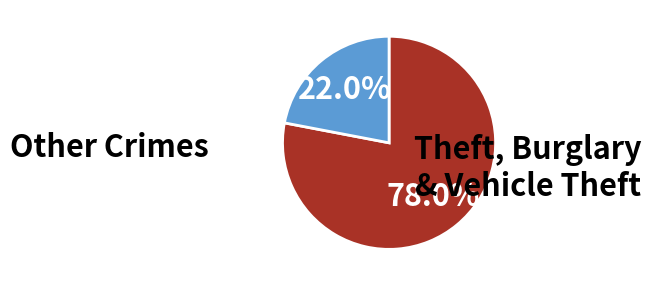

Between Other Crimes and Theft, Burglary & Vehicle Theft, which is larger?

Theft, Burglary & Vehicle Theft